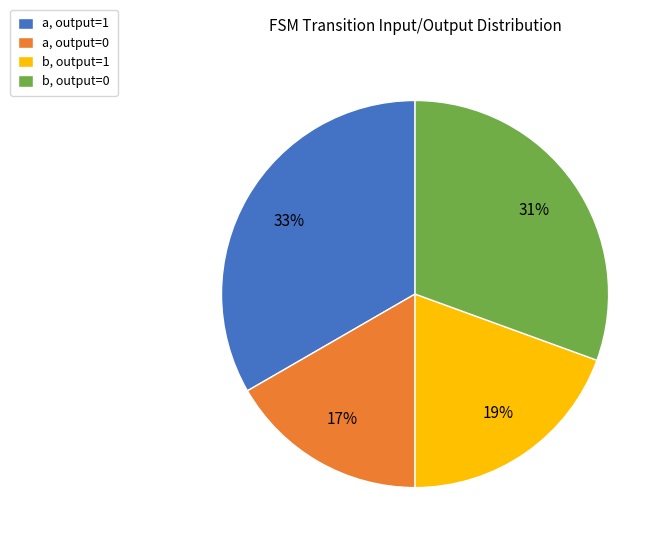

What is the largest slice in the pie chart?

a, output=1